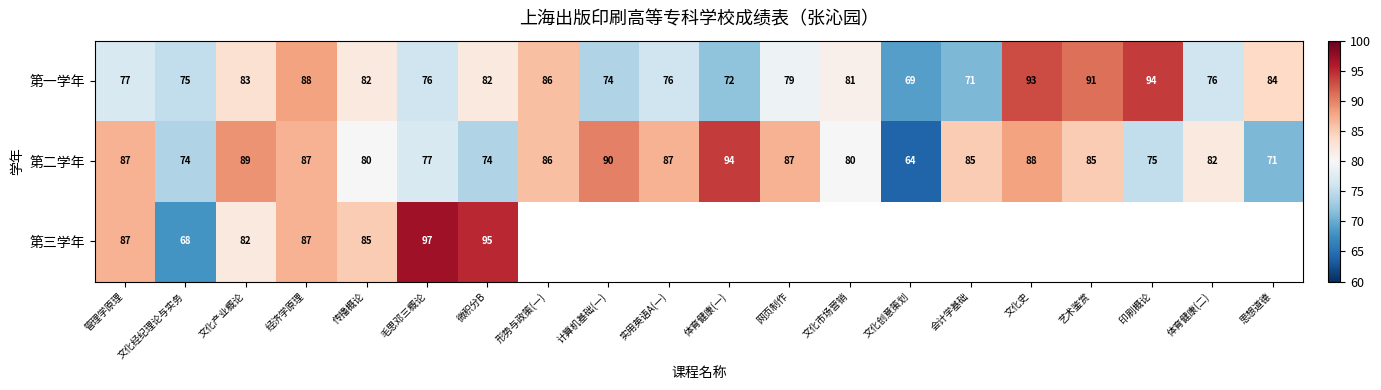

The 第三学年 series shows 17.5 at 文化产业概论. True or false?

False